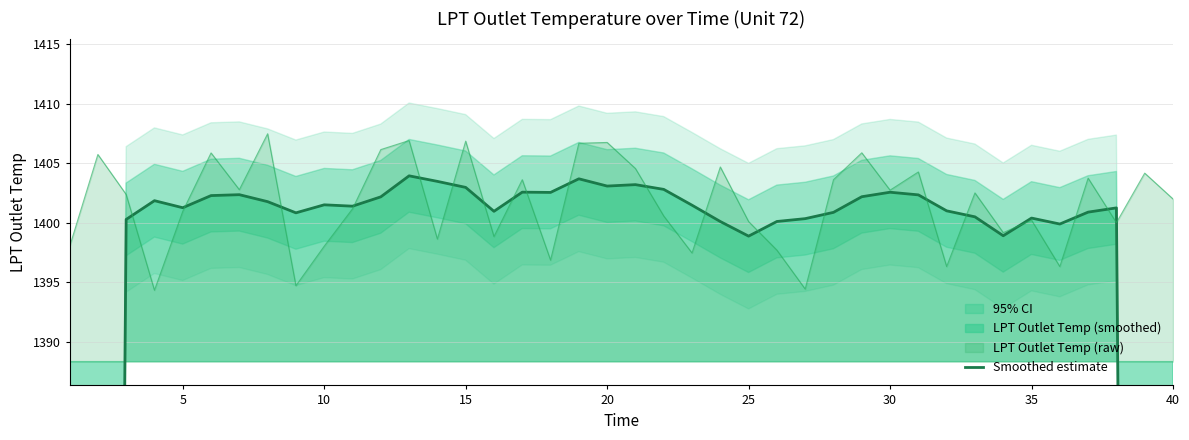

What is the lowest value of the LPT Outlet Temp (raw) series?

1394.3